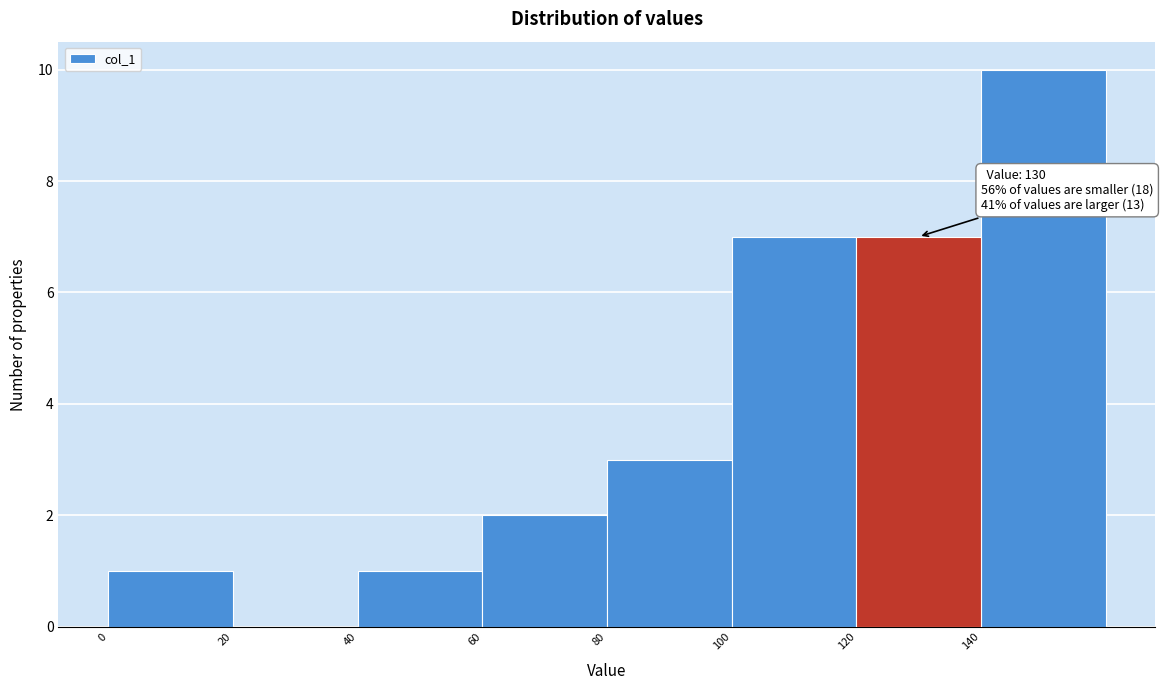

Which range on the x-axis has the tallest bar?

140 to 160